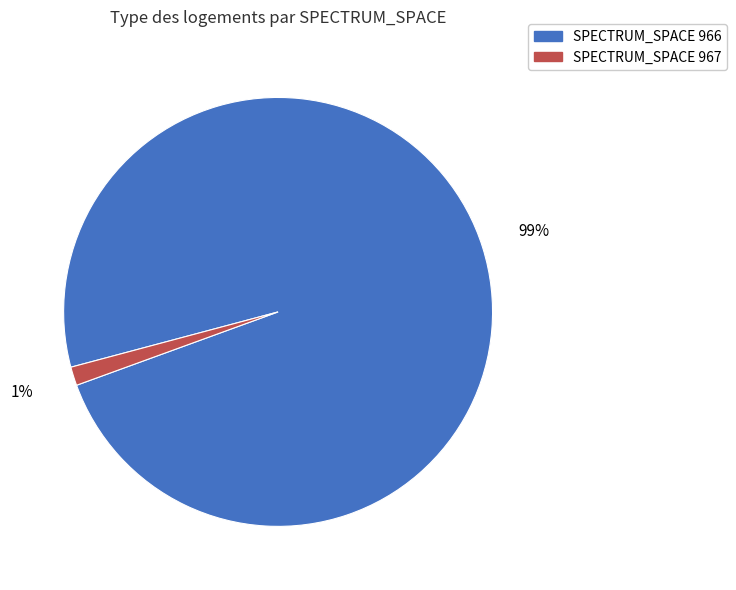

To the nearest percent, what is the average slice percentage?

50%